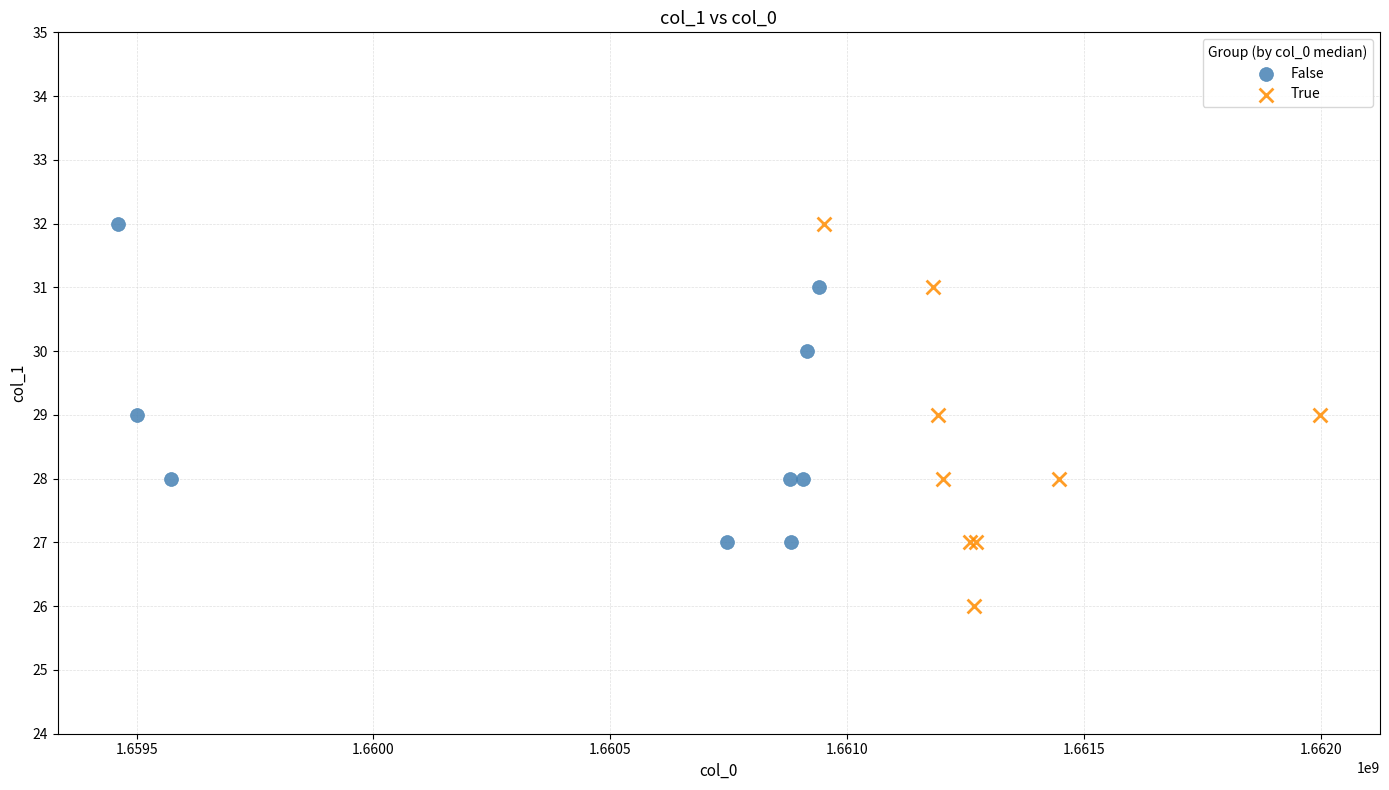

Which series contains the lowest Y value?

True